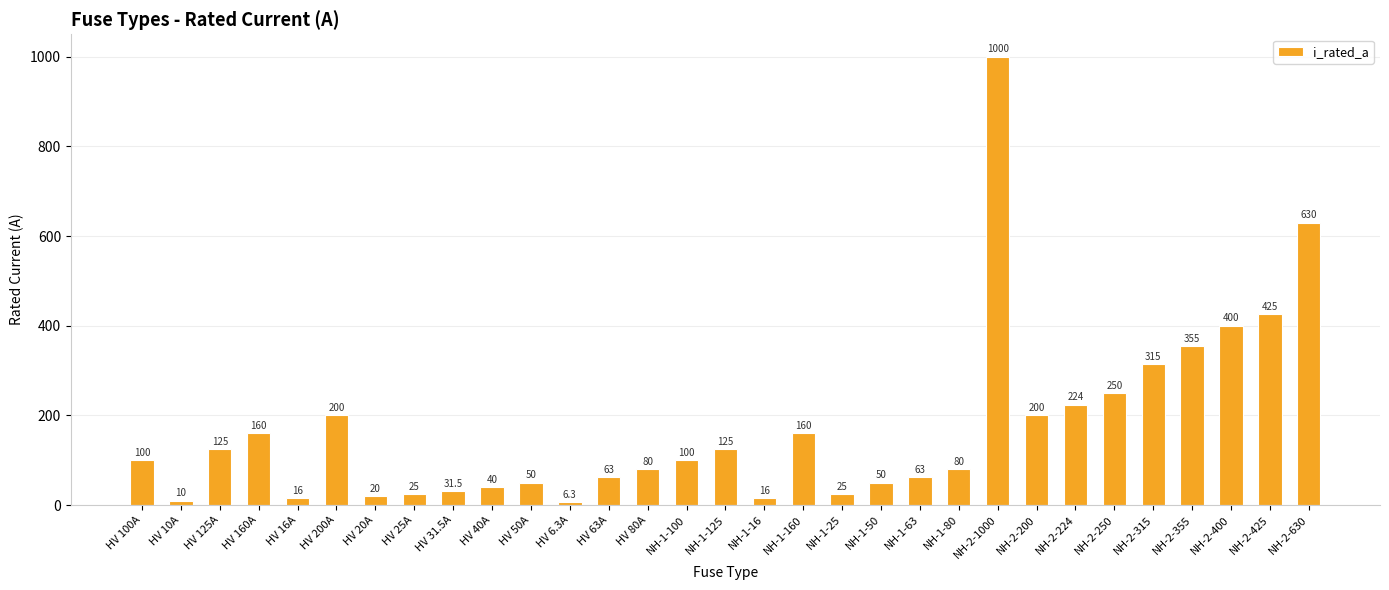

What is the approximate value at HV 40A?

40.0